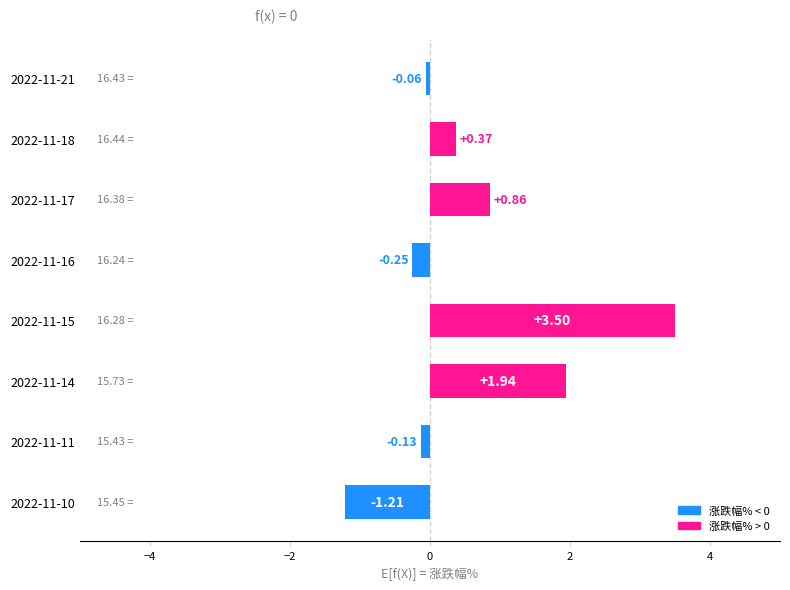

How many distinct data groups are displayed?

1